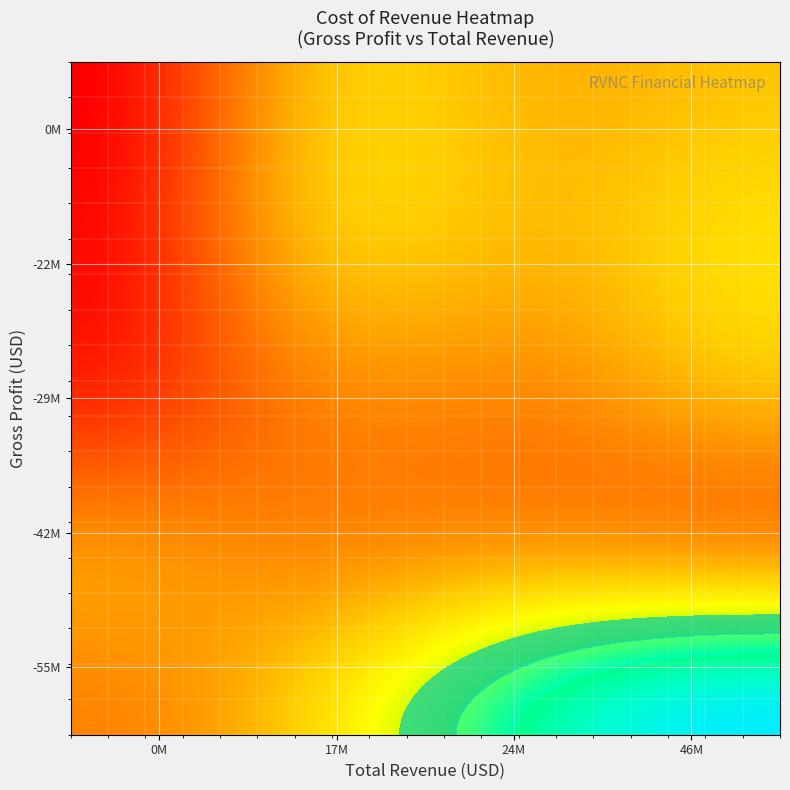

What is the lowest value of the totalRevenue series?

58000